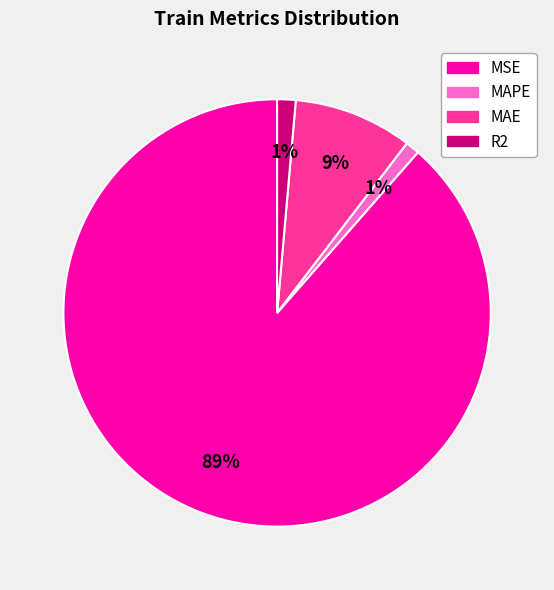

The MAE slice represents 1% of the pie. True or false?

False